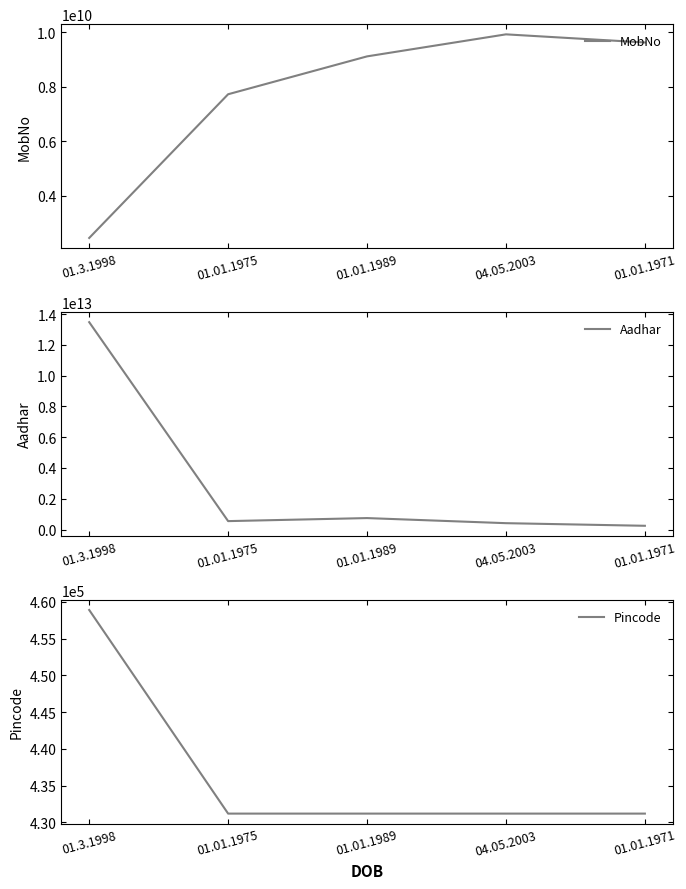

Is the value of Aadhar at 01.01.1971 greater than the value of MobNo at 01.3.1998?

Yes